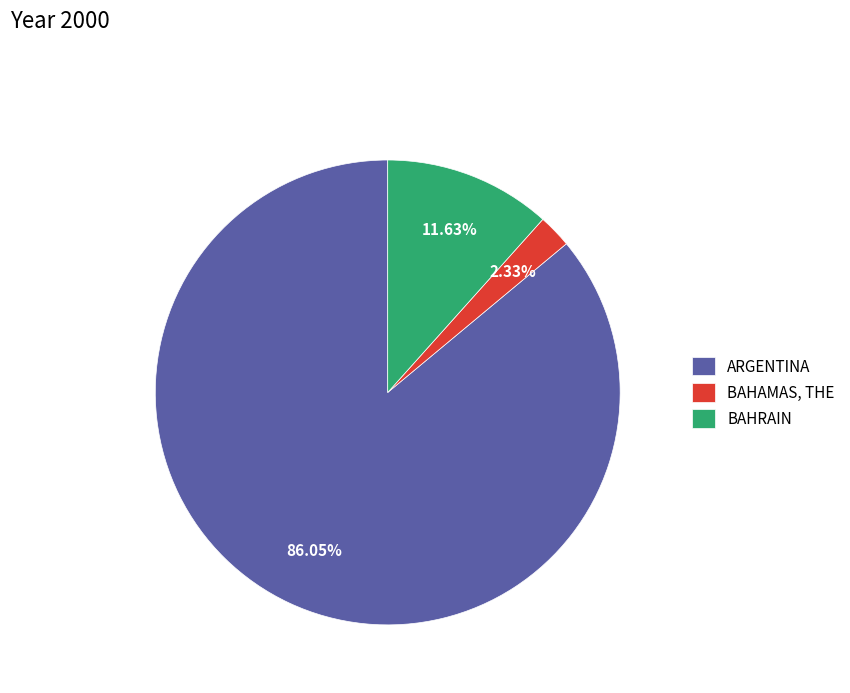

How many segments does this pie chart have?

3